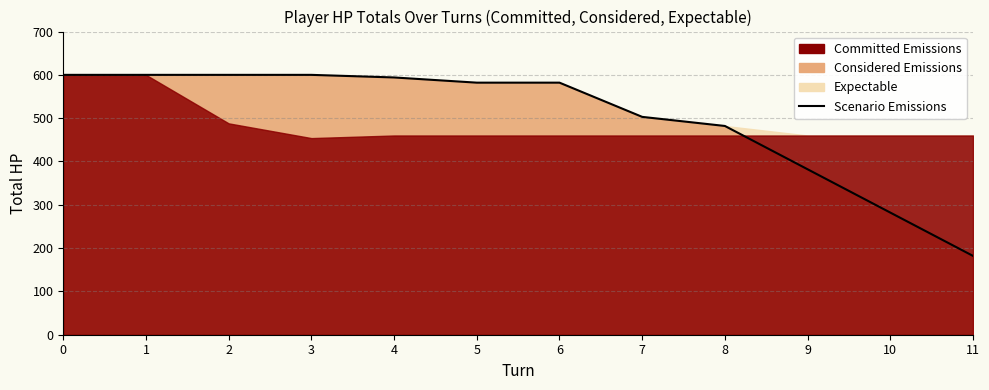

Rank the categories by value from lowest to highest.

11, 10, 9, 8, 7, 5, 6, 4, 0, 1, 2, 3